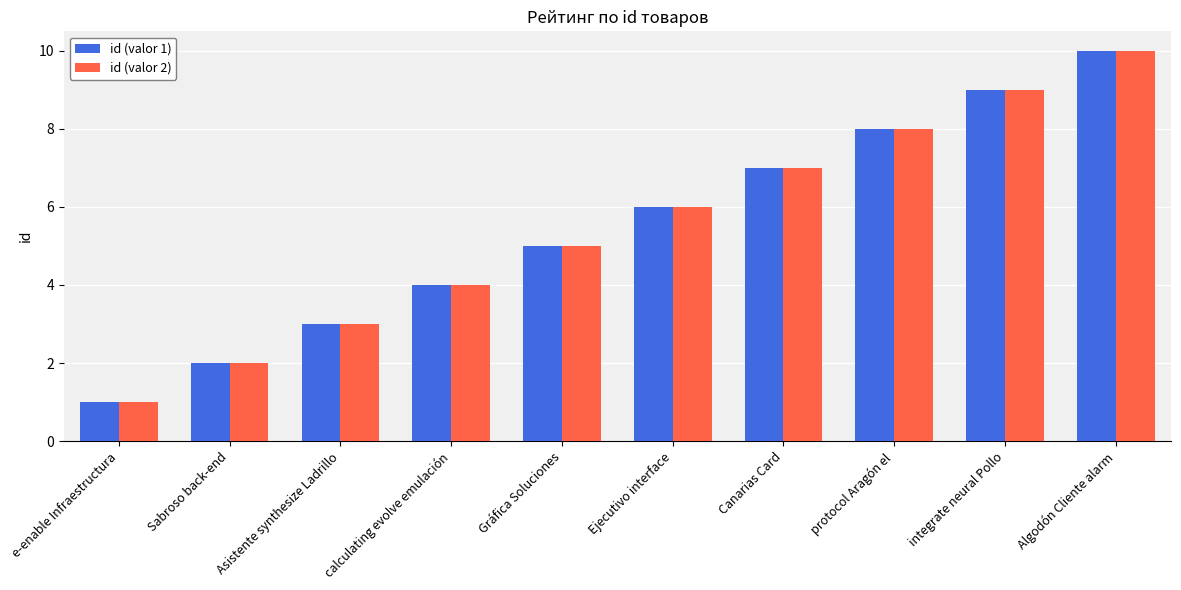

What is the minimum value shown in the chart?

1